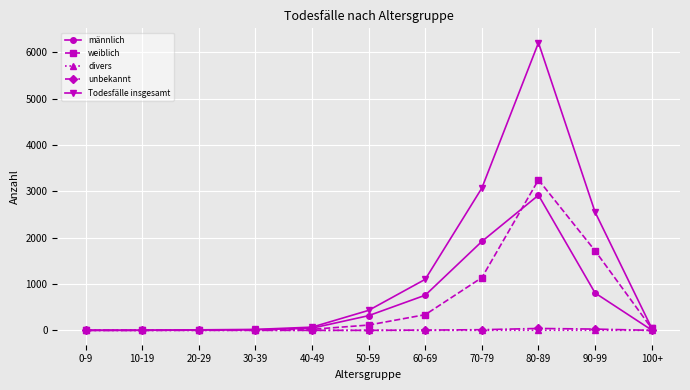

What is the difference between the divers values at 70-79 and 10-19?

1